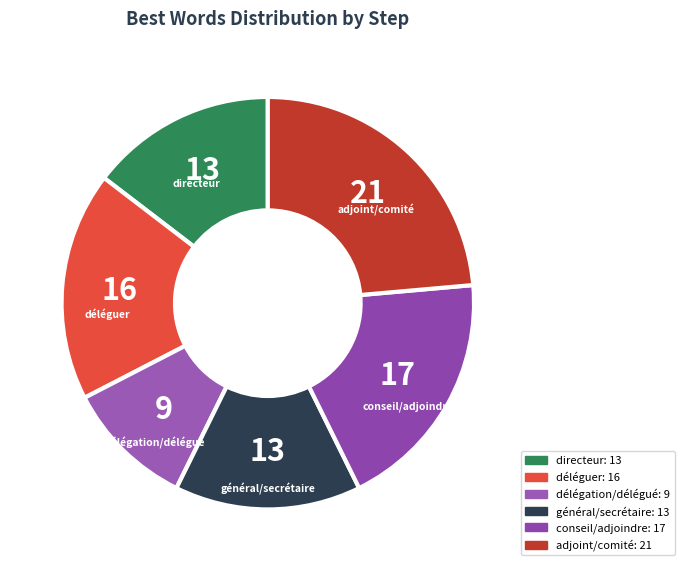

Does conseil/adjoindre represent more than half of the total?

No